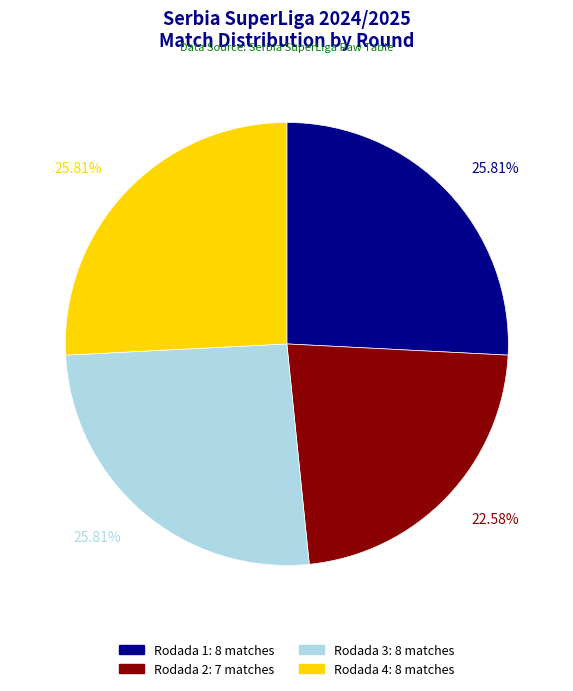

What is the total percentage of Rodada 3 and Rodada 4?

51.6%